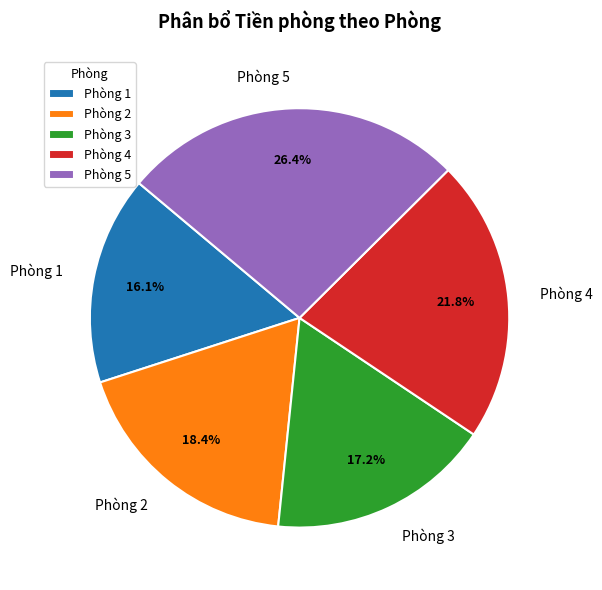

Is Phòng 3 the majority of the pie?

No